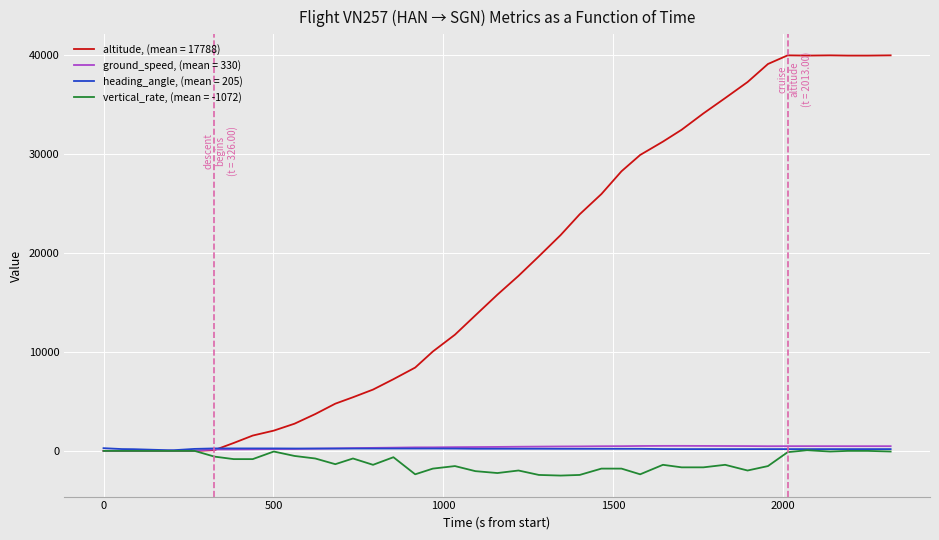

What is the minimum value shown in the chart?

-2496